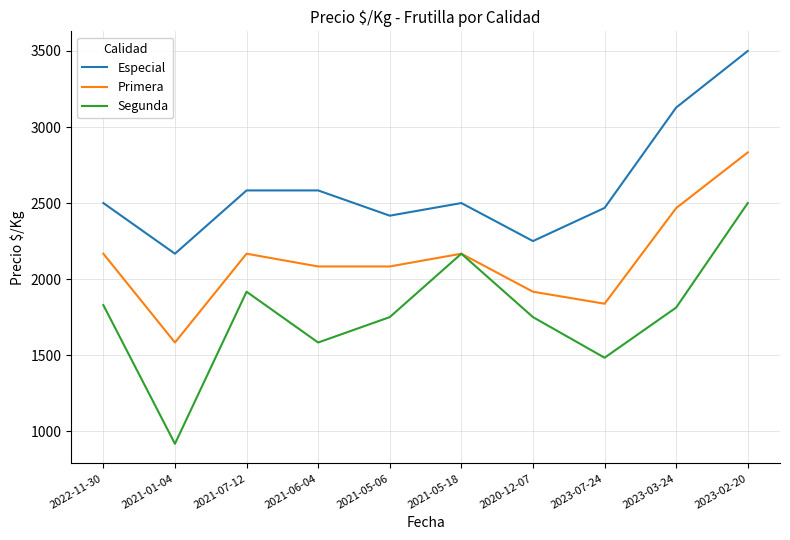

What is the spread (max minus min) of values at 2020-12-07?

500